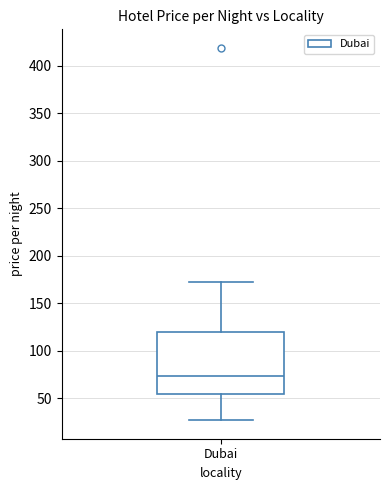

Read this box plot against the y-axis: the position of the median line, the range covered by the box, and the ends of both whiskers. The values are not printed on the chart, so give them approximately, as read against the axis.

median 75, box 55 to 120, whiskers 25 to 170